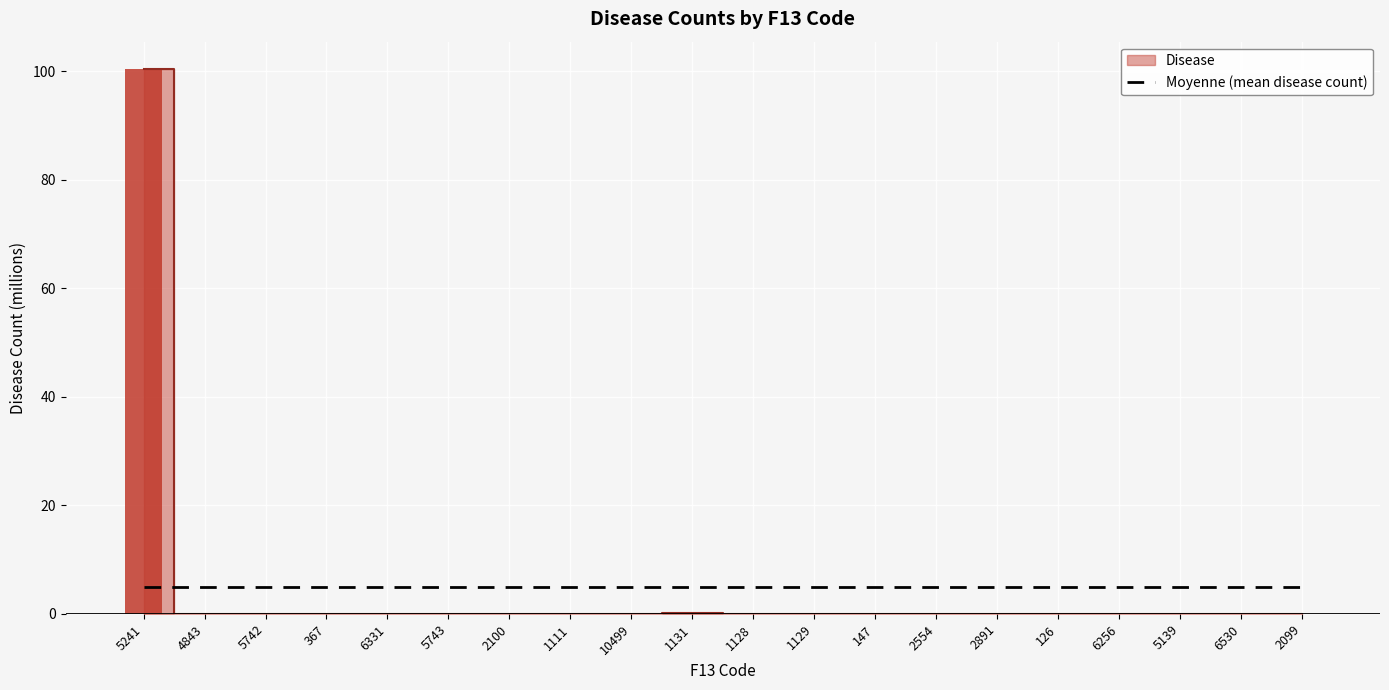

Rank the categories by value from lowest to highest.

5139, 367, 2891, 6331, 1128, 10499, 5742, 6530, 2099, 147, 2100, 126, 4843, 6256, 1129, 5743, 1111, 2554, 1131, 5241